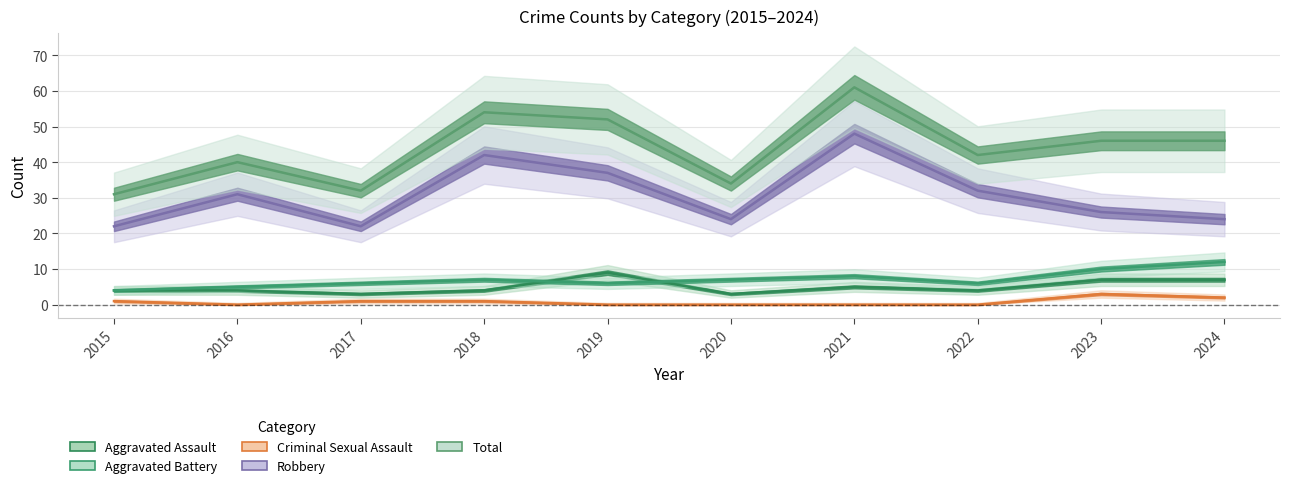

True or false: Aggravated Assault and Robbery cross at least once.

False